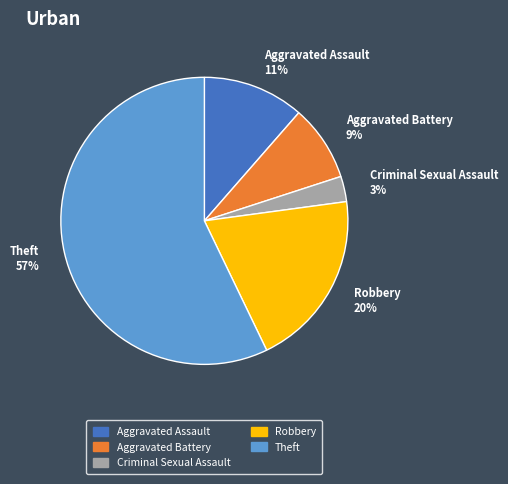

Which has a higher value, Aggravated Assault 11% or Robbery 20%?

Robbery 20%